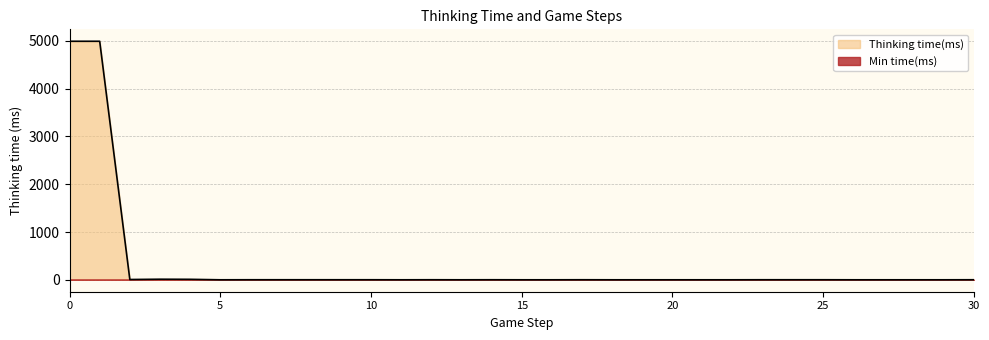

Where is the data nearest to the value 2495?

3